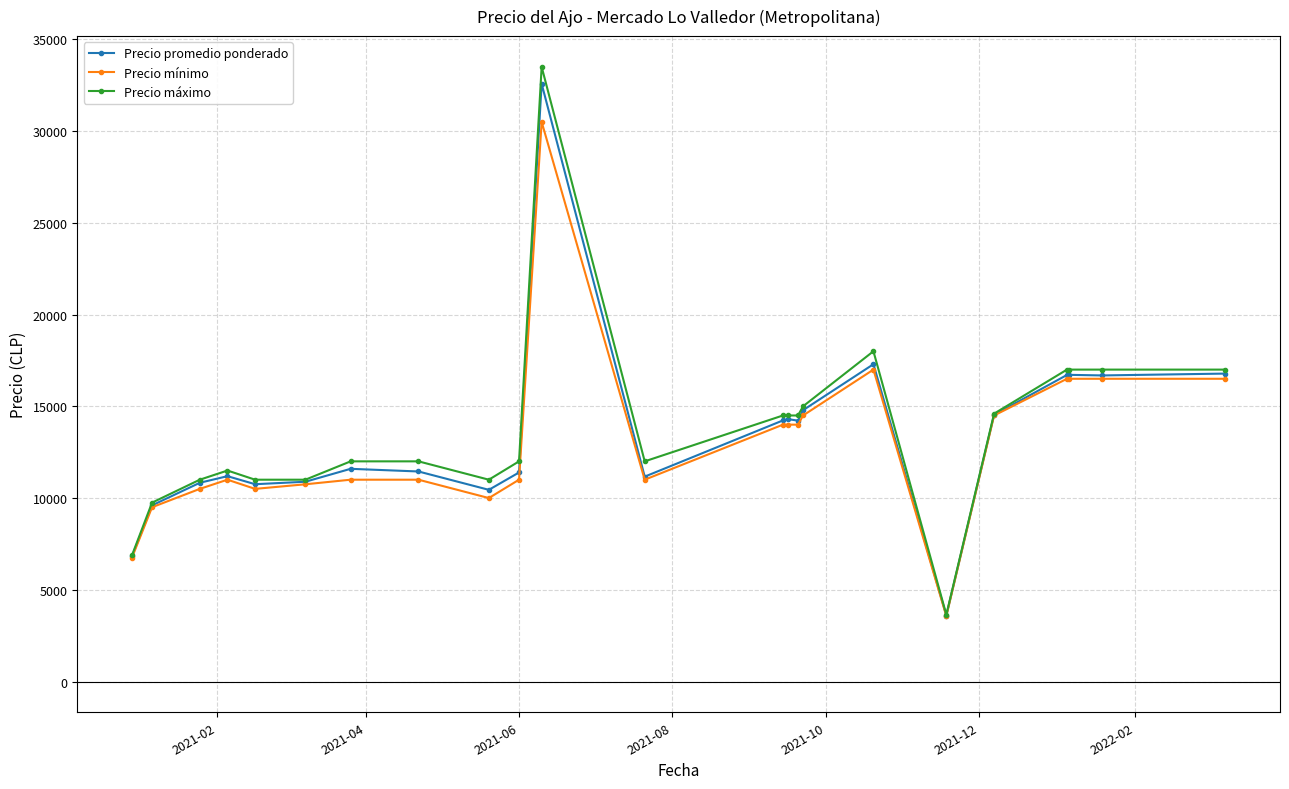

List the series in order of their peak value, lowest first.

Precio mínimo, Precio promedio ponderado, Precio máximo